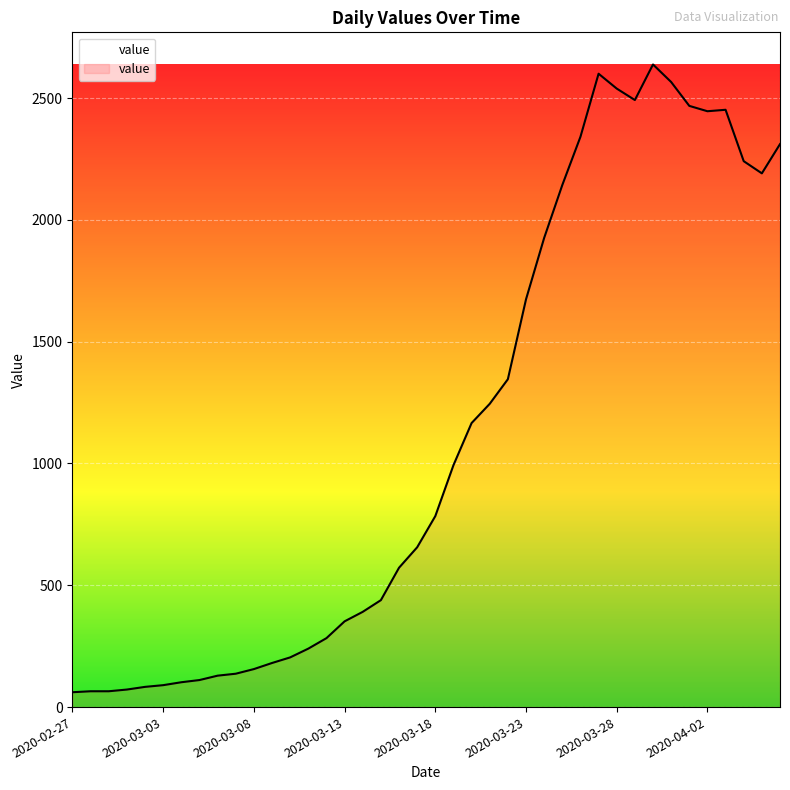

Does the chart have visible grid lines?

Yes